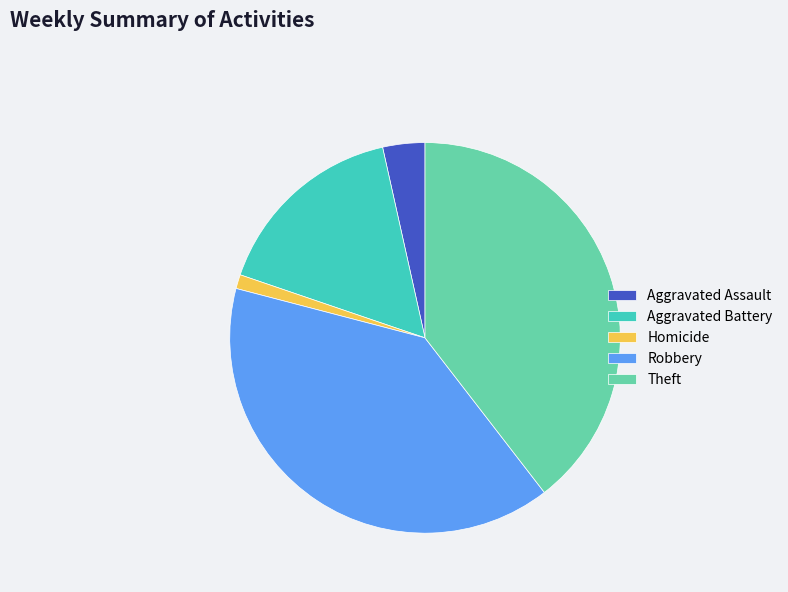

Which has a higher value, Aggravated Battery or Robbery?

Robbery